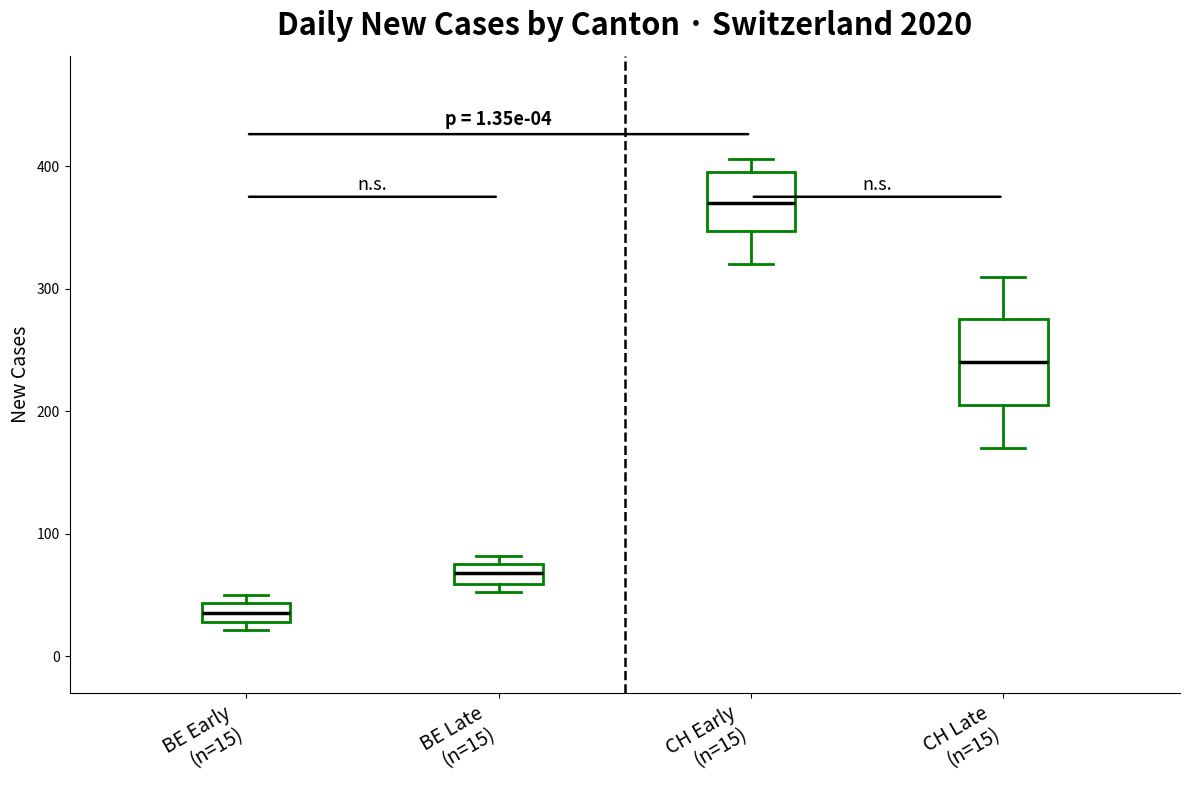

Which box is the tallest, from its lower edge to its upper edge?

CH Late (n=15)